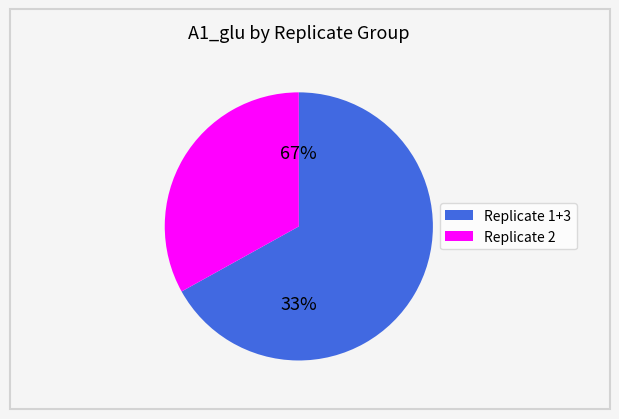

True or false: 11 accounts for 12% of the total.

False